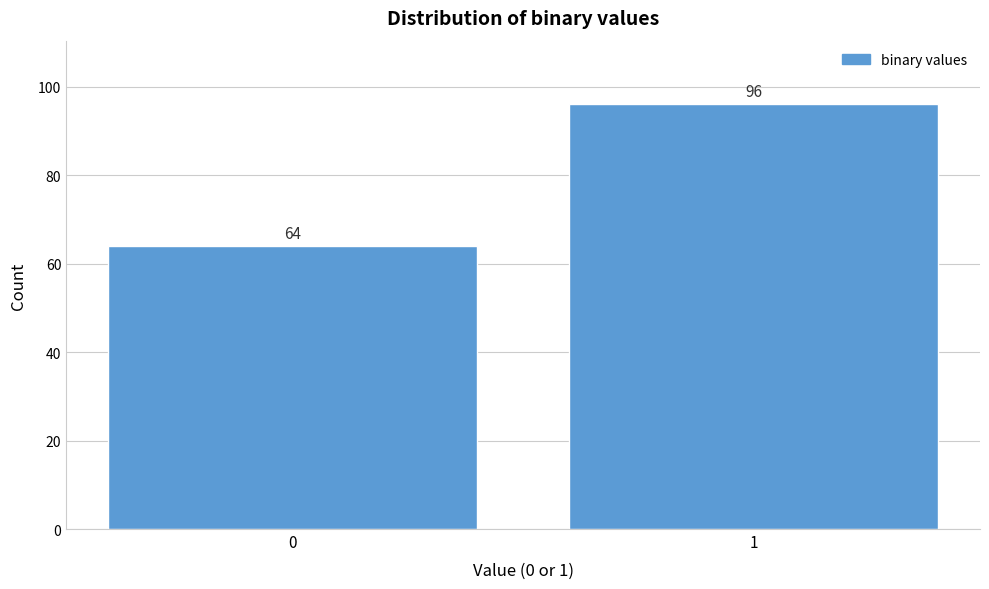

Reading left to right, what are all the values shown in this chart?

64	96